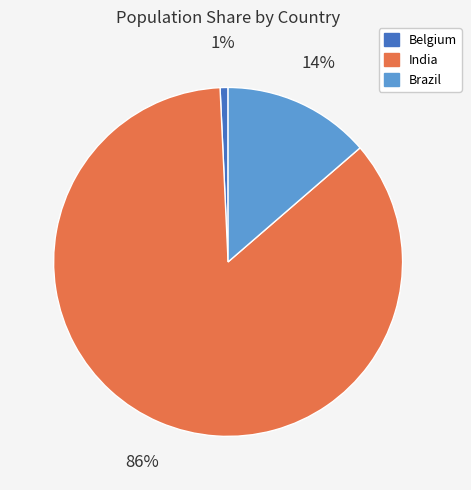

Is there any slice that represents more than half of the pie?

Yes